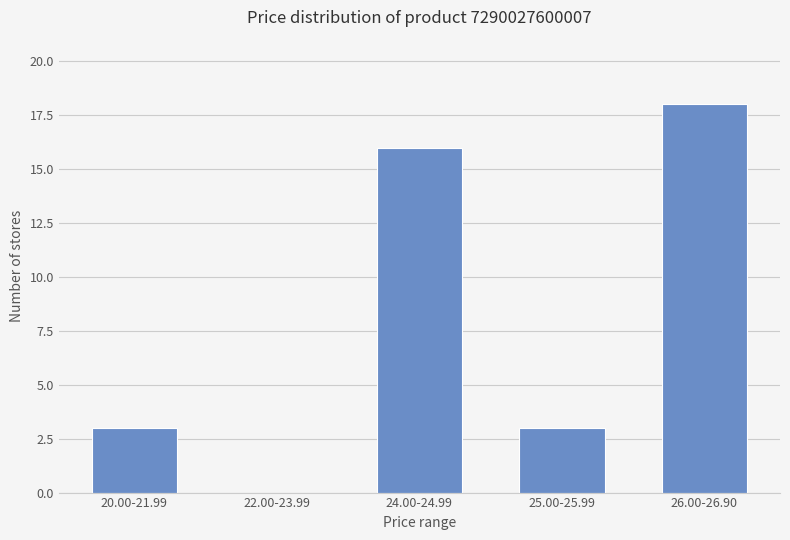

Which category has the highest value across all series?

26.00-26.90